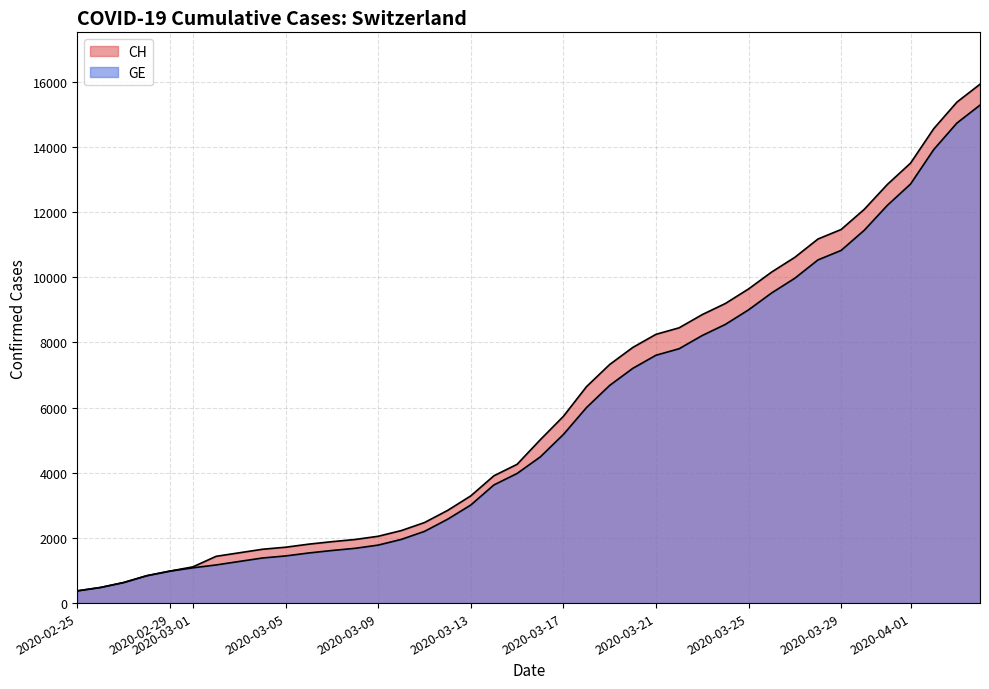

Does the chart display data point markers on the line(s)?

No